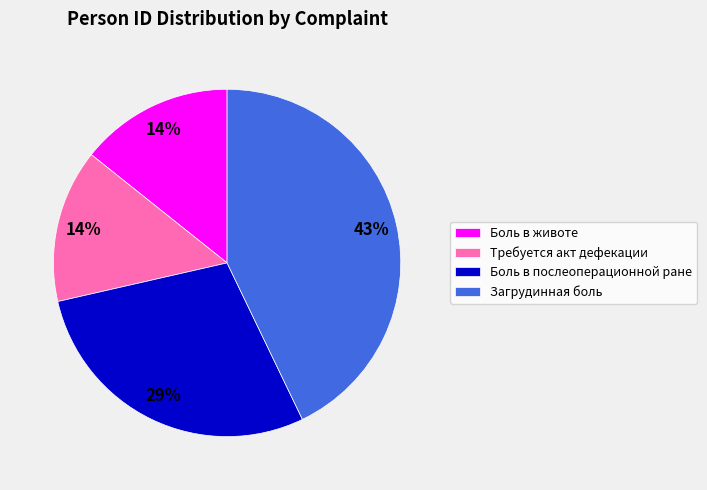

To the nearest percent, what is the difference between the largest and smallest slice percentages?

29%